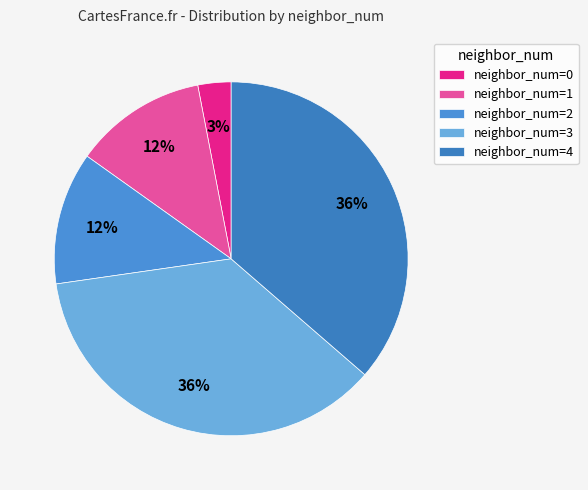

Is there a majority slice in this chart?

No